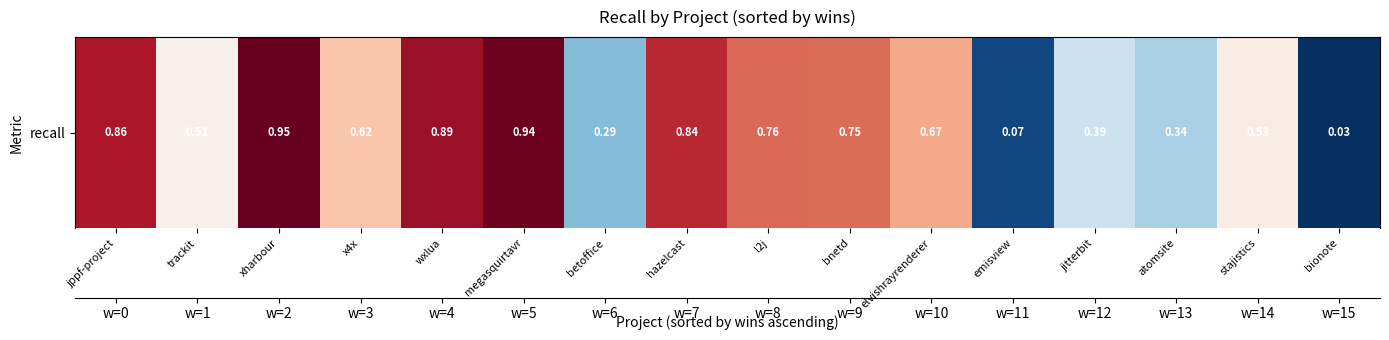

List the labels in order of value, largest first.

xharbour, megasquirtavr, wxlua, jppf-project, hazelcast, l2j, bnetd, elvishrayrenderer, x4x, stajistics, trackit, jitterbit, atomsite, betoffice, emisview, bionote